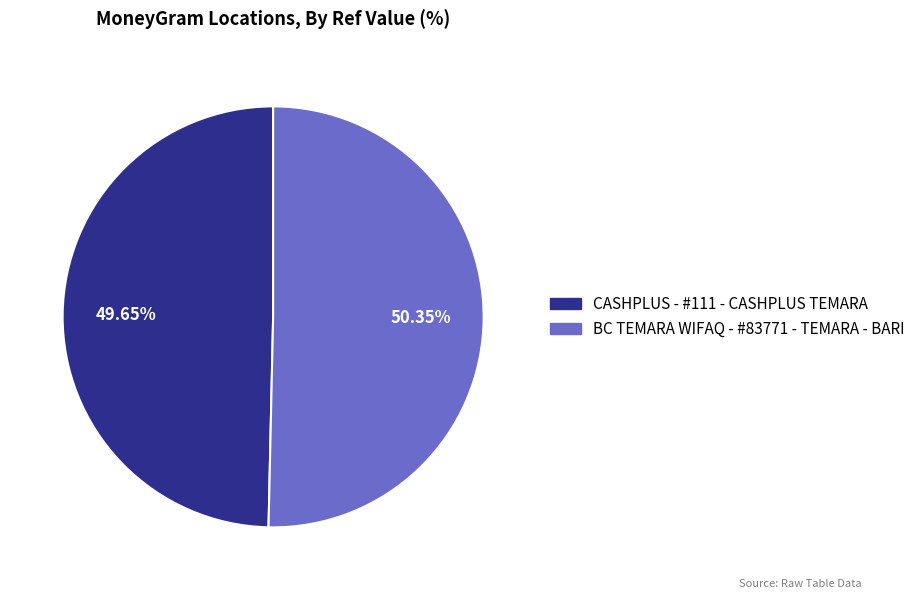

True or false: BC TEMARA WIFAQ - #83771 - TEMARA - BARI accounts for 65% of the total.

False